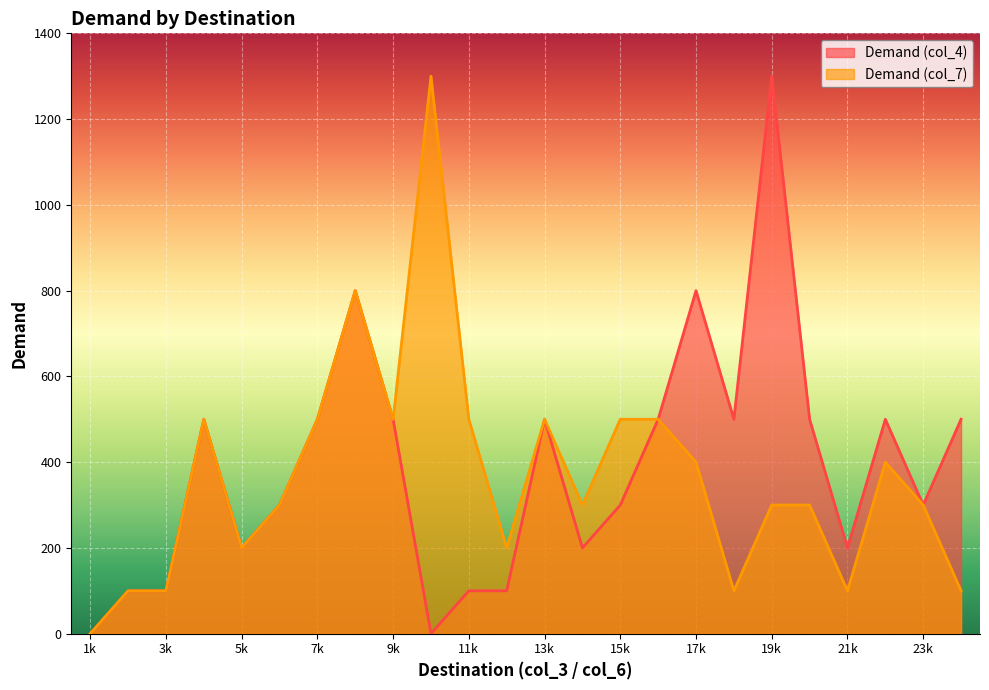

At which category is the sum across all series the highest?

8